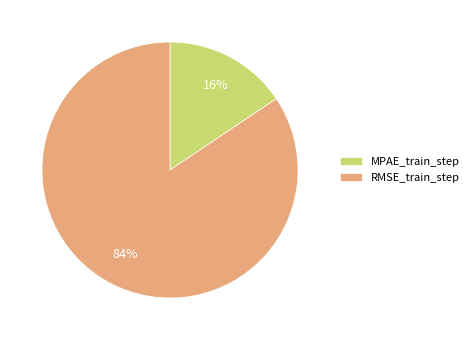

Which slice is the largest?

RMSE_train_step